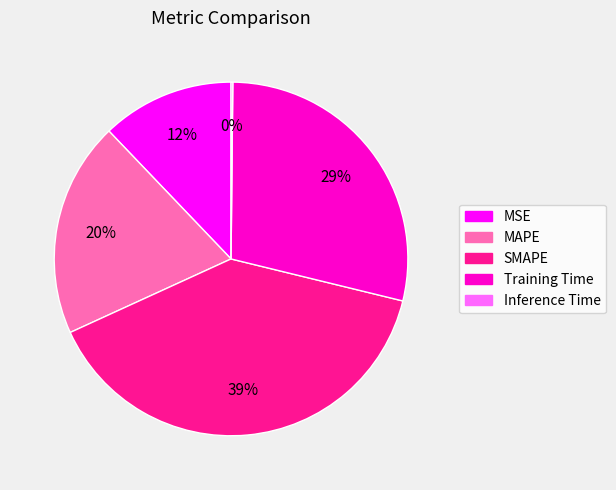

Is there a majority slice in this chart?

No